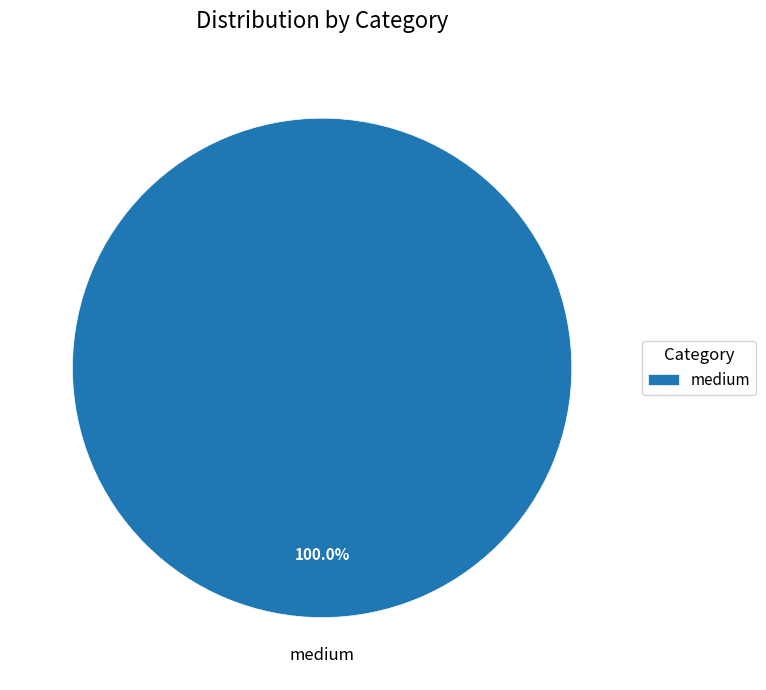

Which category accounts for the majority?

medium